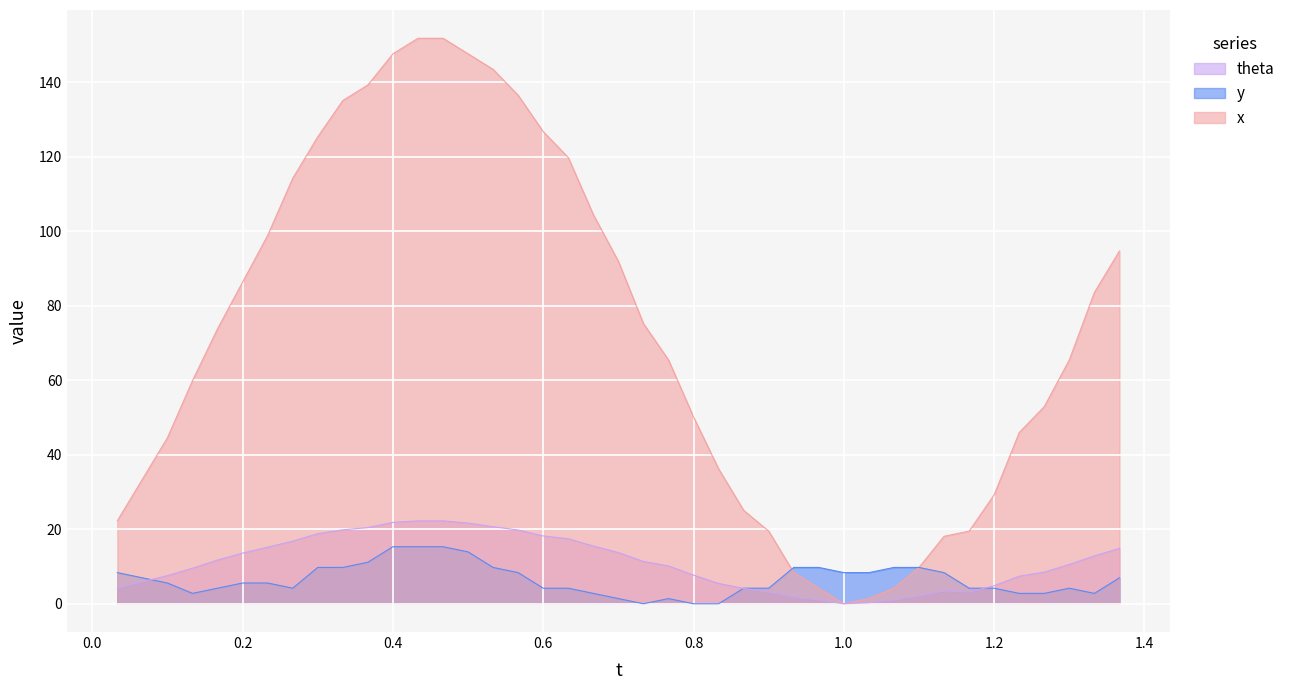

How many times do theta and y cross each other?

3